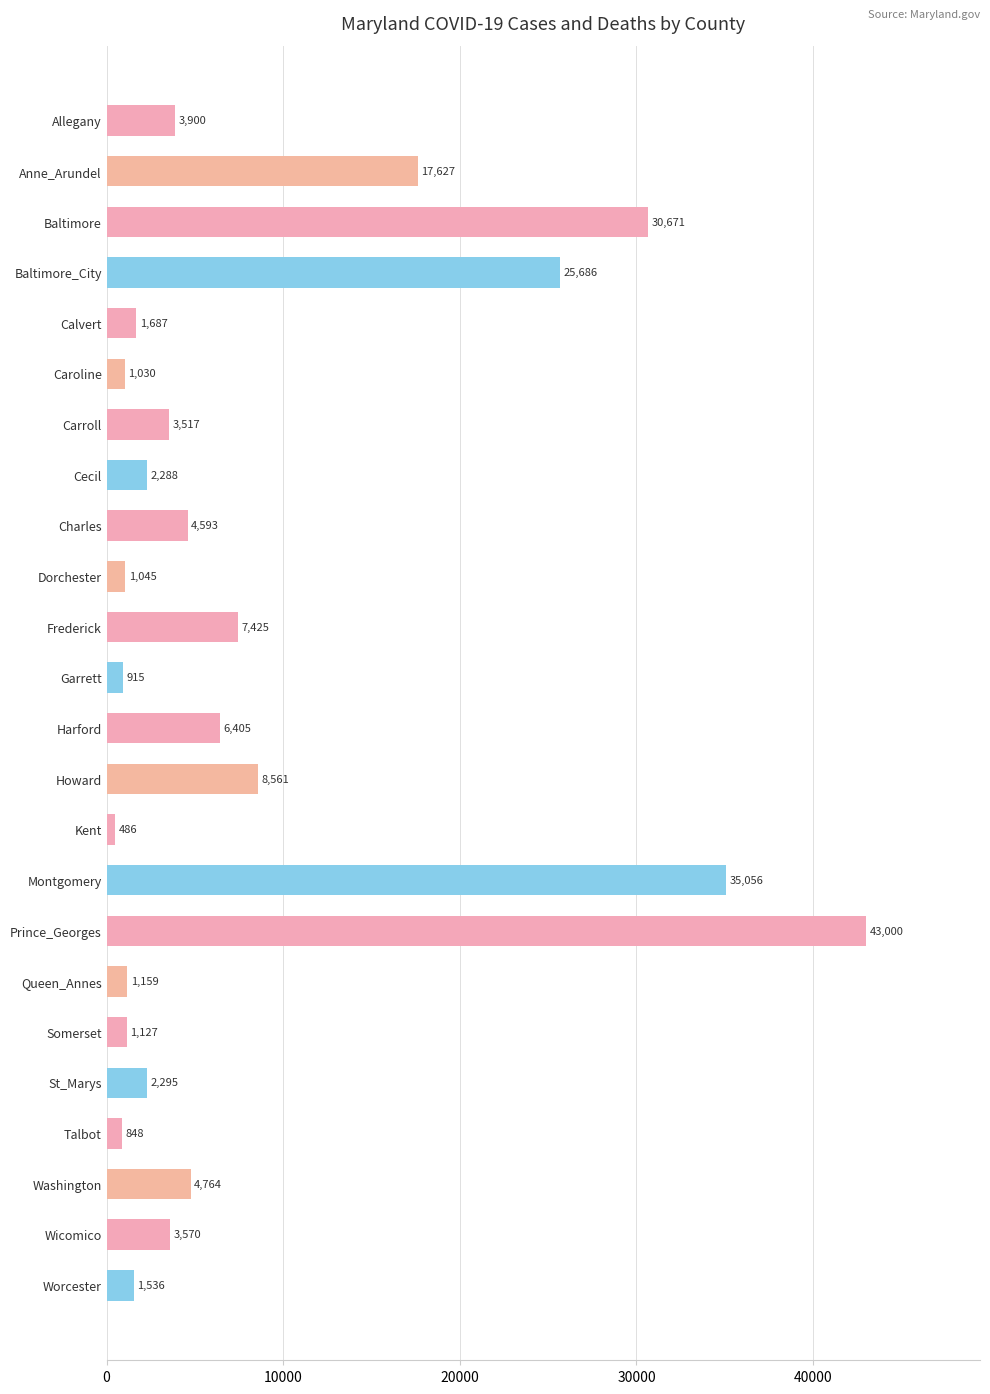

How many values are below 3570?

12